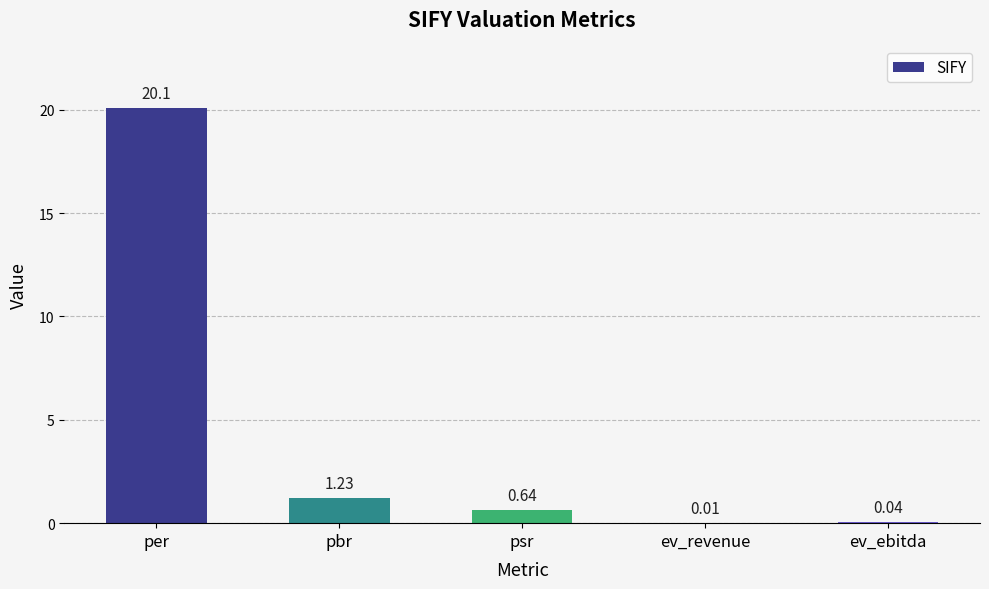

Between ev_ebitda and ev_revenue, which is larger?

ev_ebitda